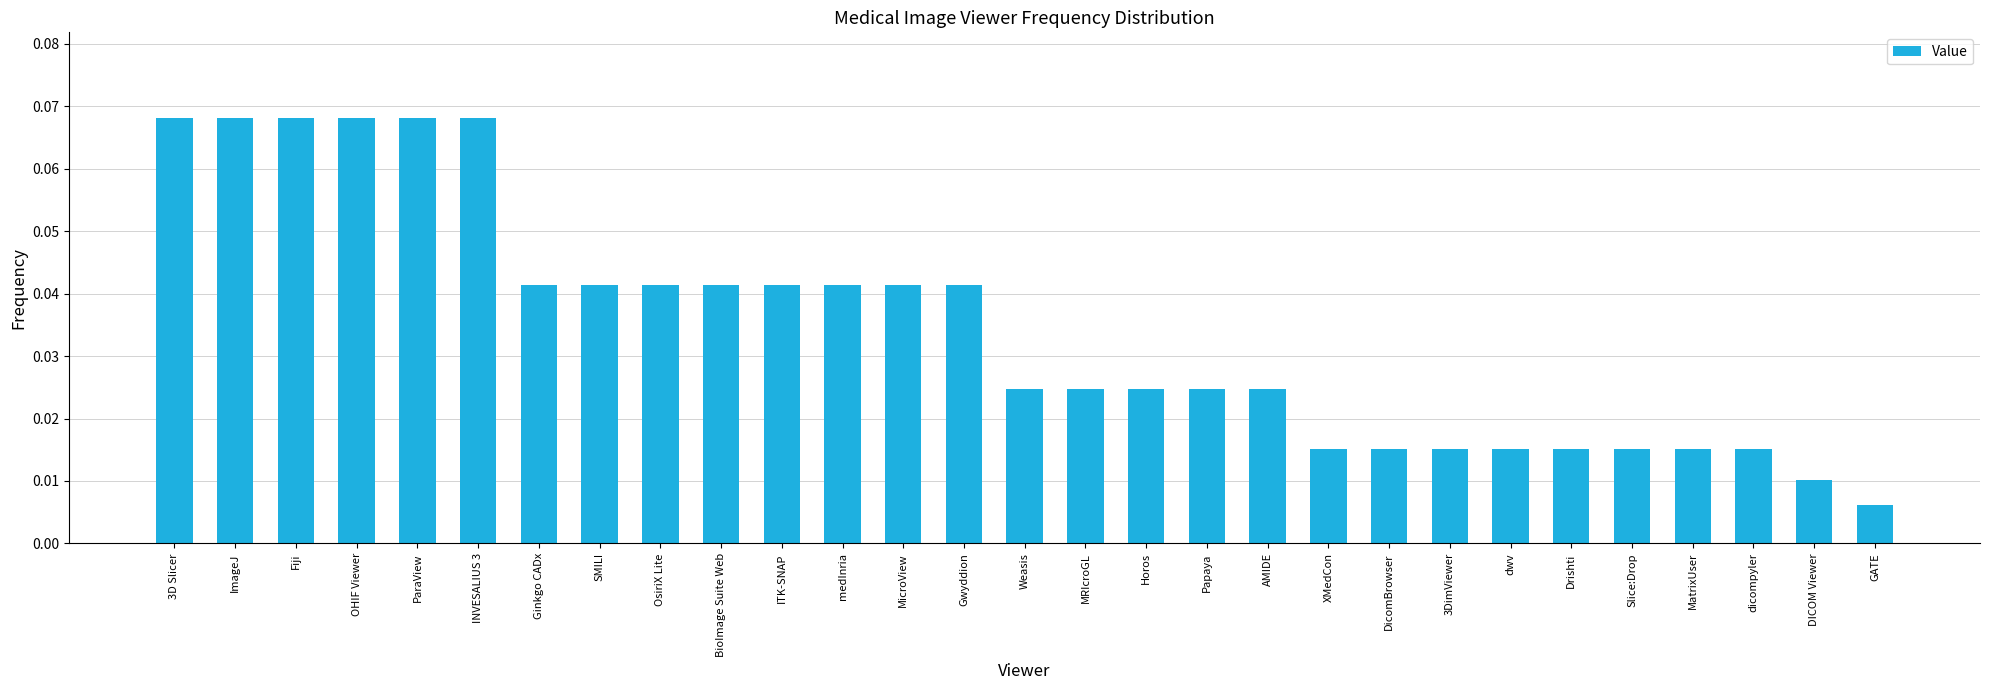

Which has a higher value, ImageJ or 3DimViewer?

ImageJ